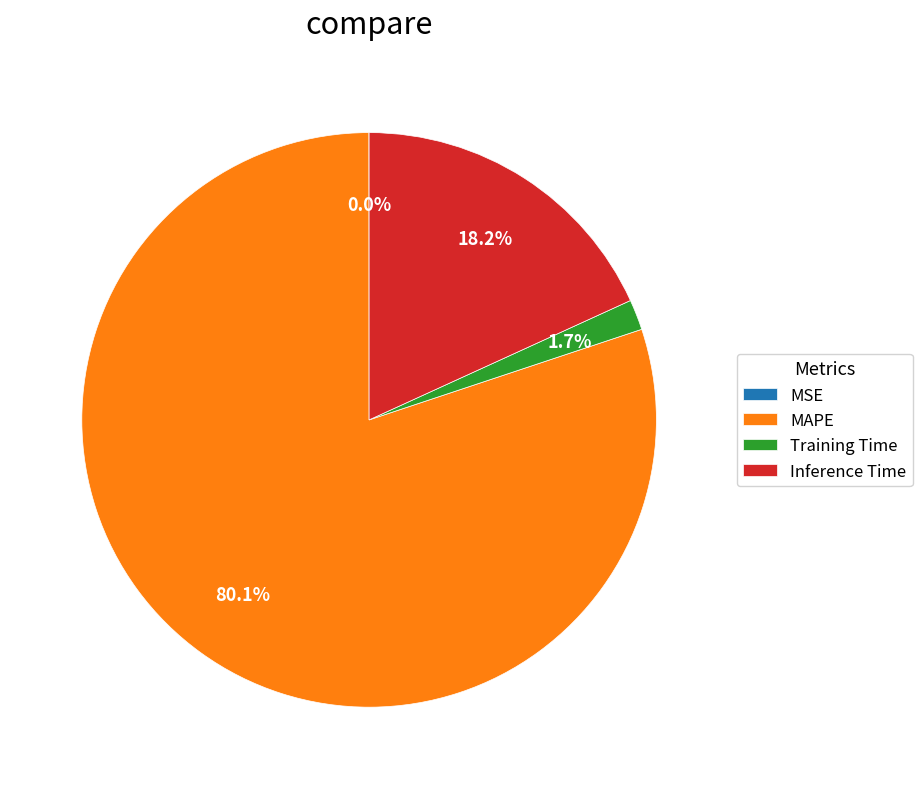

To the nearest percent, what is the combined percentage of MAPE and Inference Time?

98%